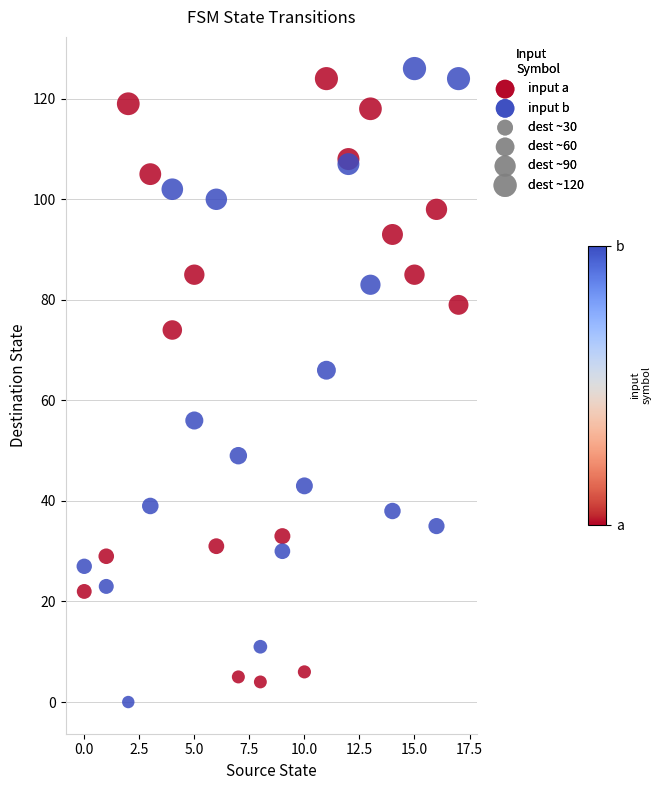

Which series contains the highest Y value?

input b